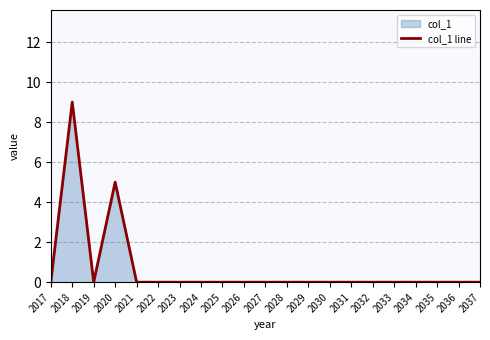

How many values are above zero?

2